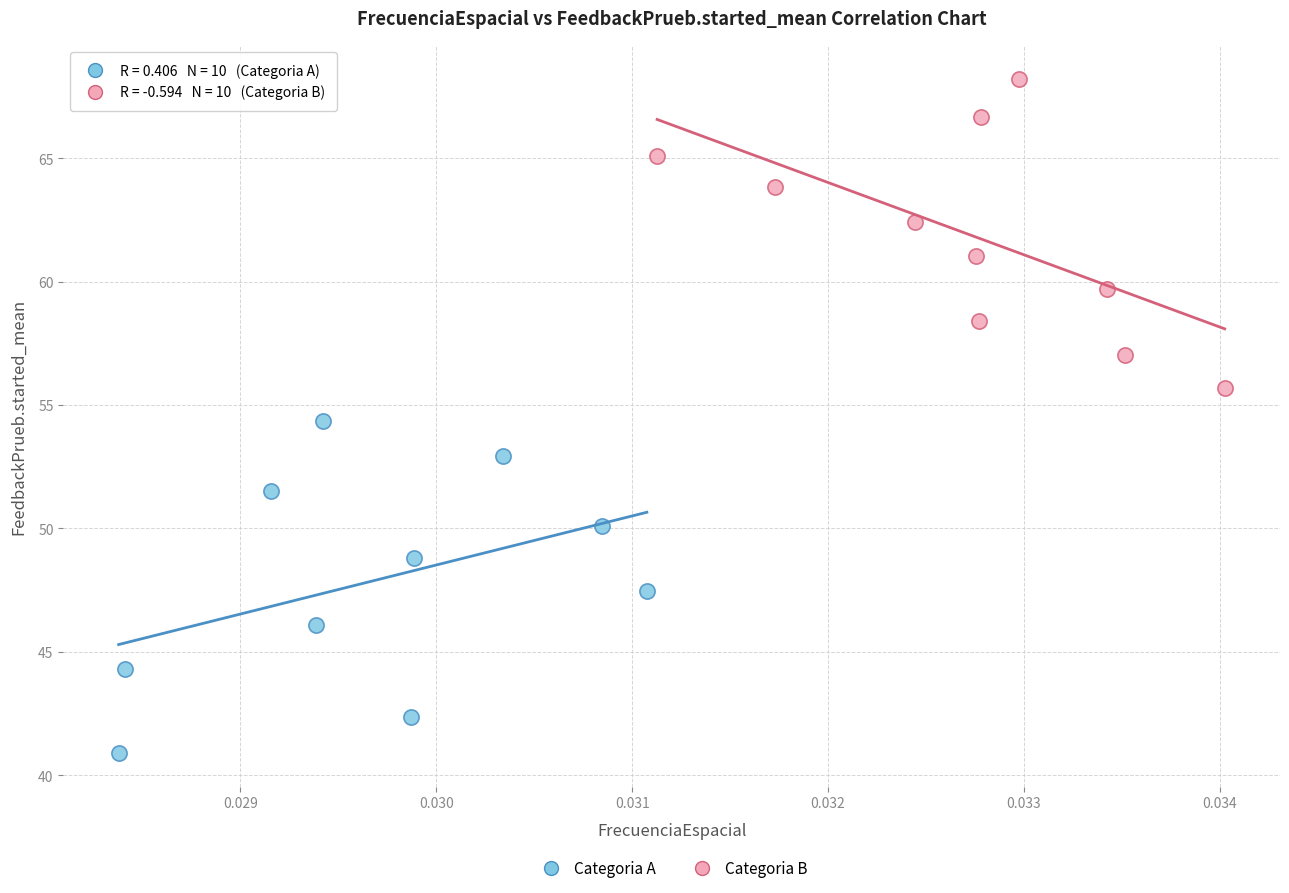

What are all the series names shown in the legend?

Categoria A, Categoria B